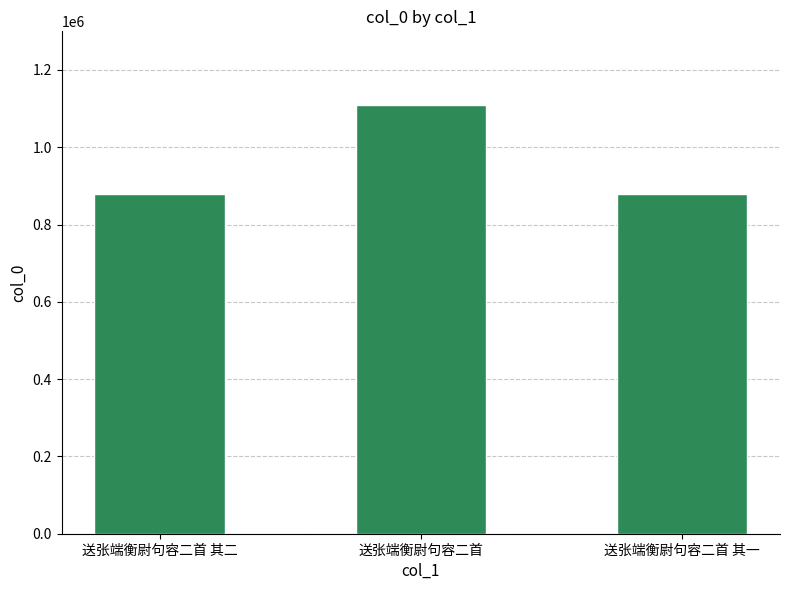

What is the value of the 3rd bar from the left?

880043